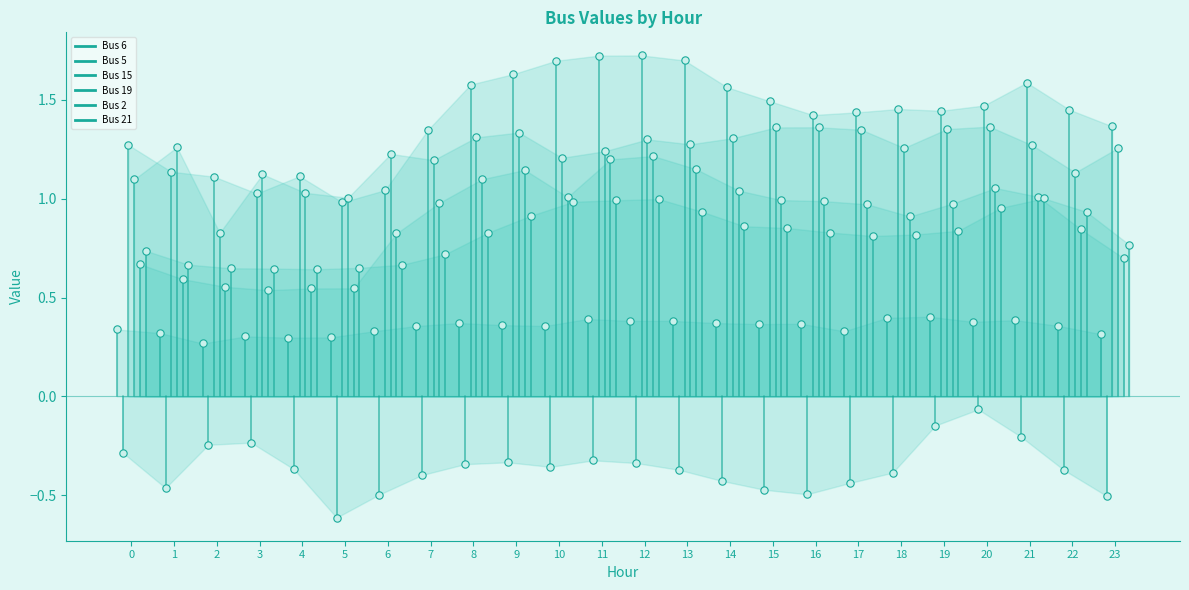

Which series contains the lowest Y value?

Bus 5